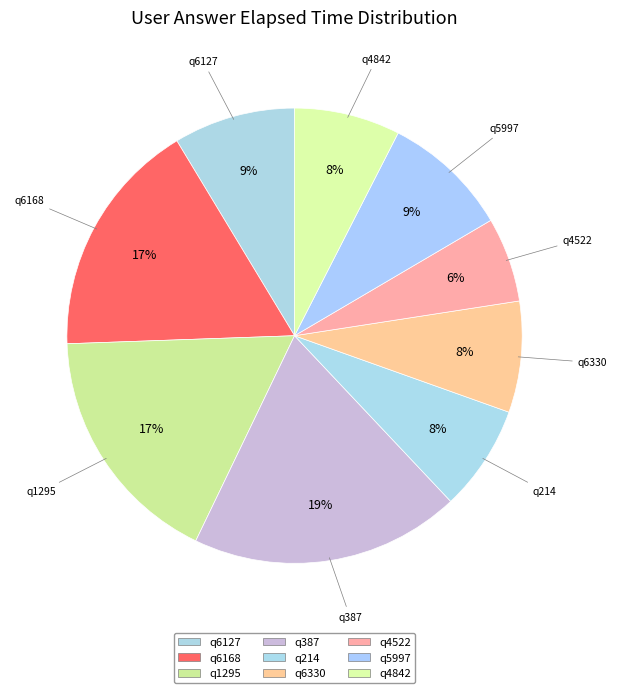

The q4842 slice represents 8% of the pie. True or false?

True